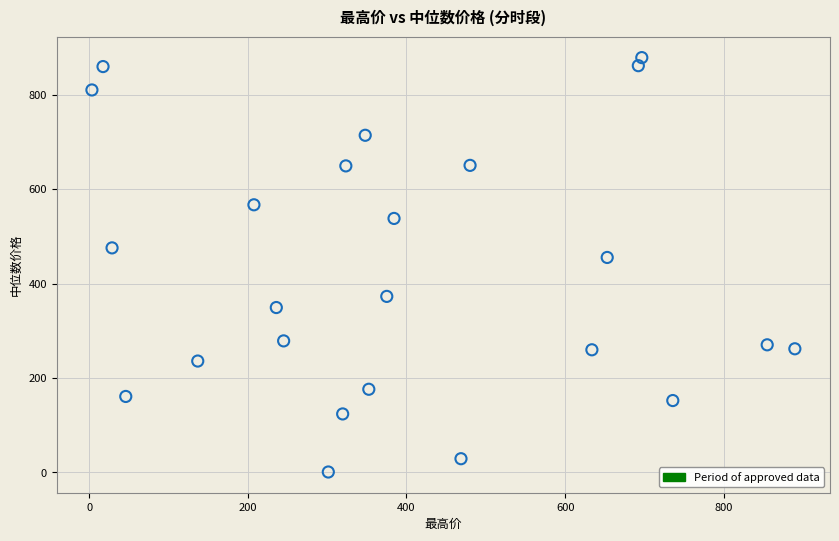

What is the range of X values (max minus min)?

886.2